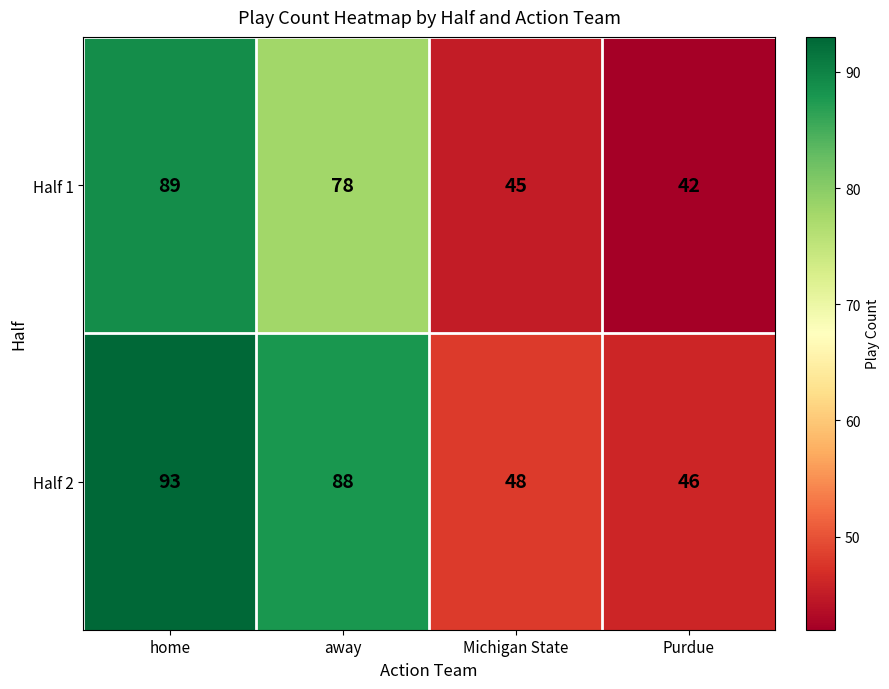

List the series in order of their overall mean, lowest first.

Half 1, Half 2